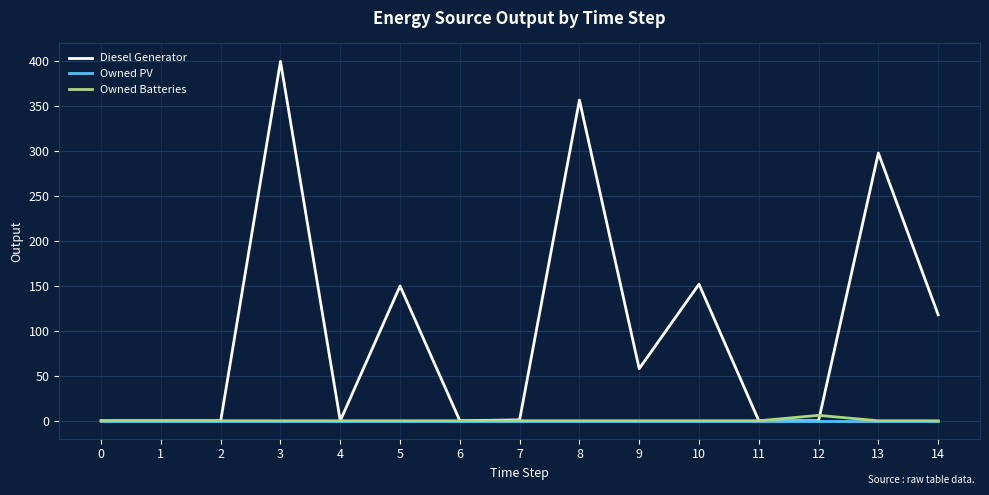

Between 1 and 5, which series saw the biggest shift?

Diesel Generator